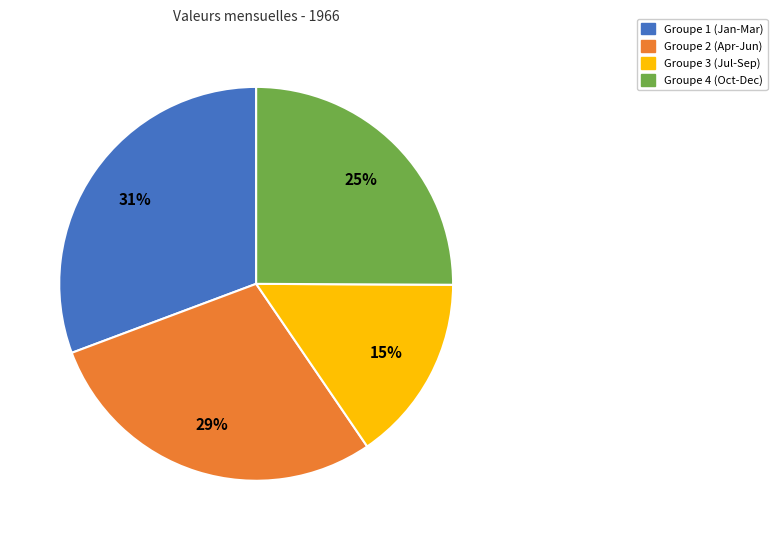

How many slices are in this pie chart?

4